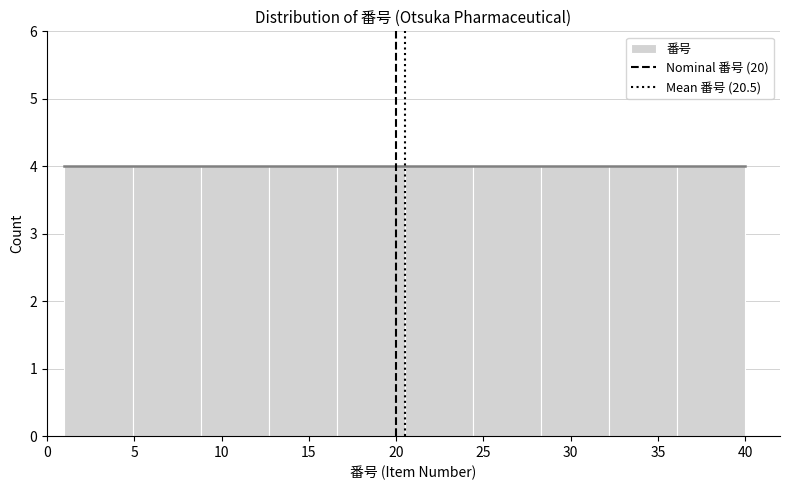

How tall is the bar that spans 4.9 to 8.8 on the x-axis? Neither the bar edges nor the heights are printed on the chart, so give them approximately, as read against the axes.

4